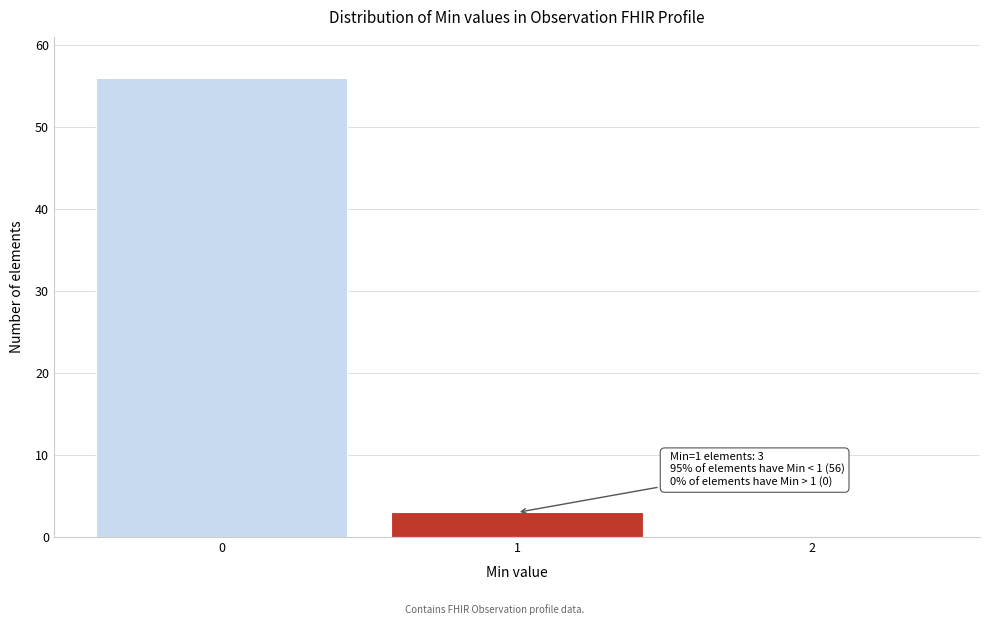

Reading left to right, list all the values displayed in this chart.

0=56	1=3	2=0